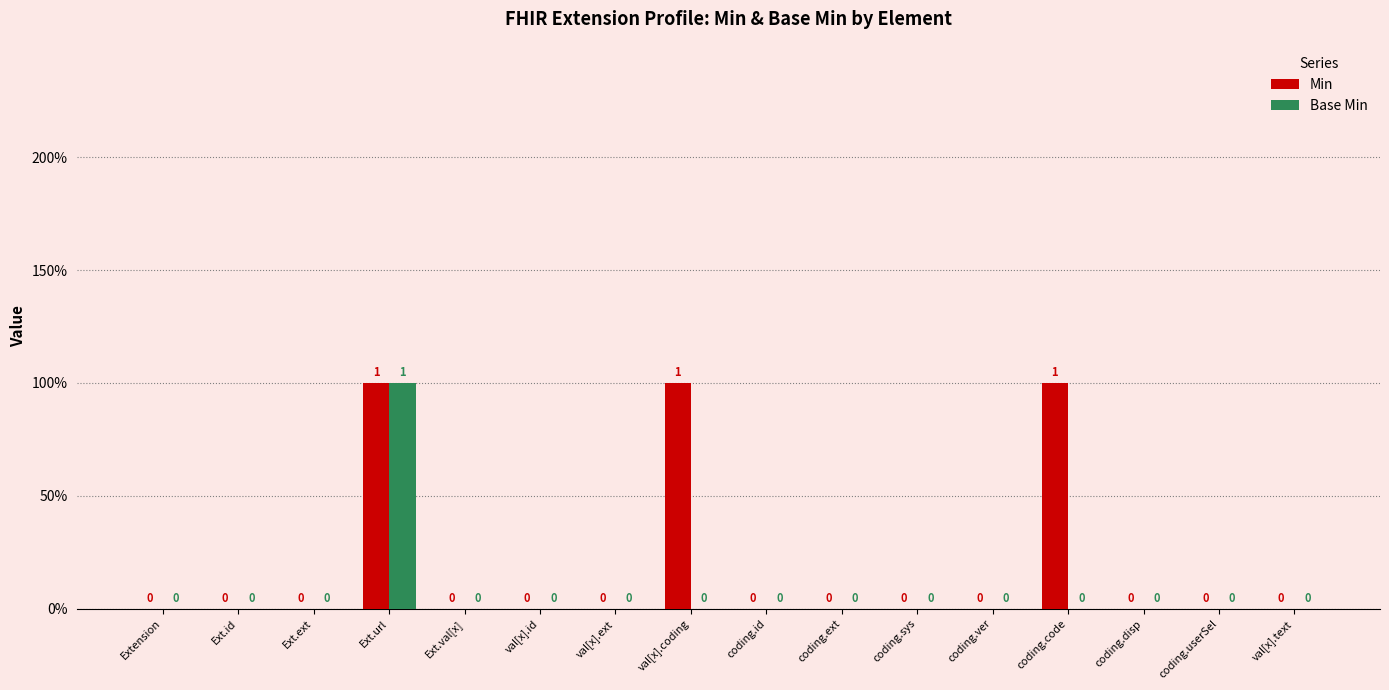

Which series has the widest spread of values?

Min